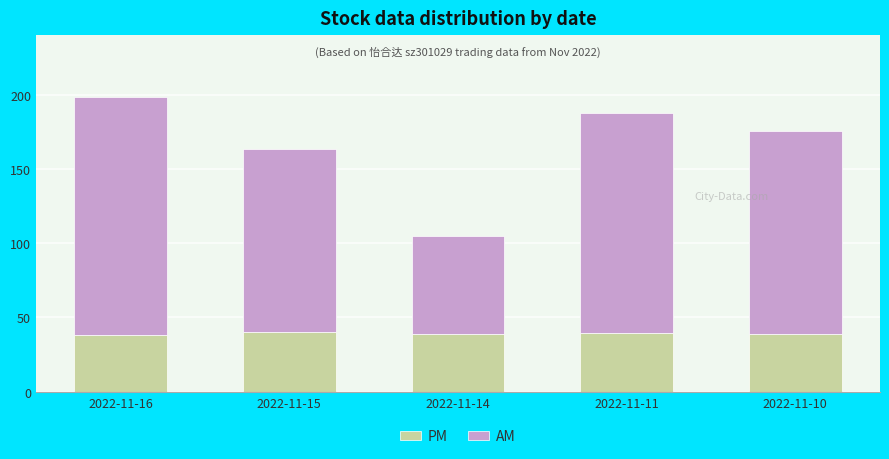

The value of PM at 2022-11-14 is 38.7. True or false?

True